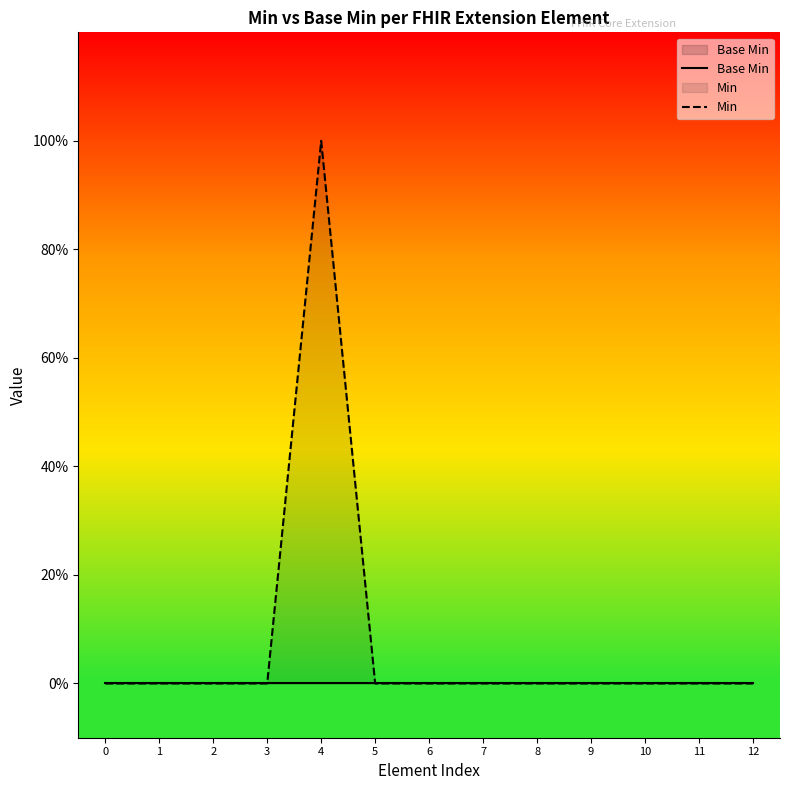

True or false: Min and Base Min cross at least once.

False